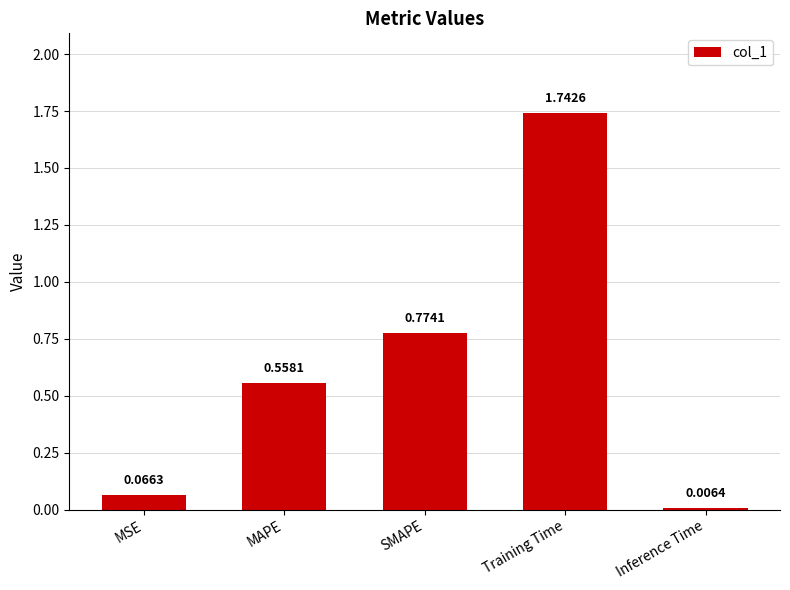

Which category has the lowest value across all series?

Inference Time